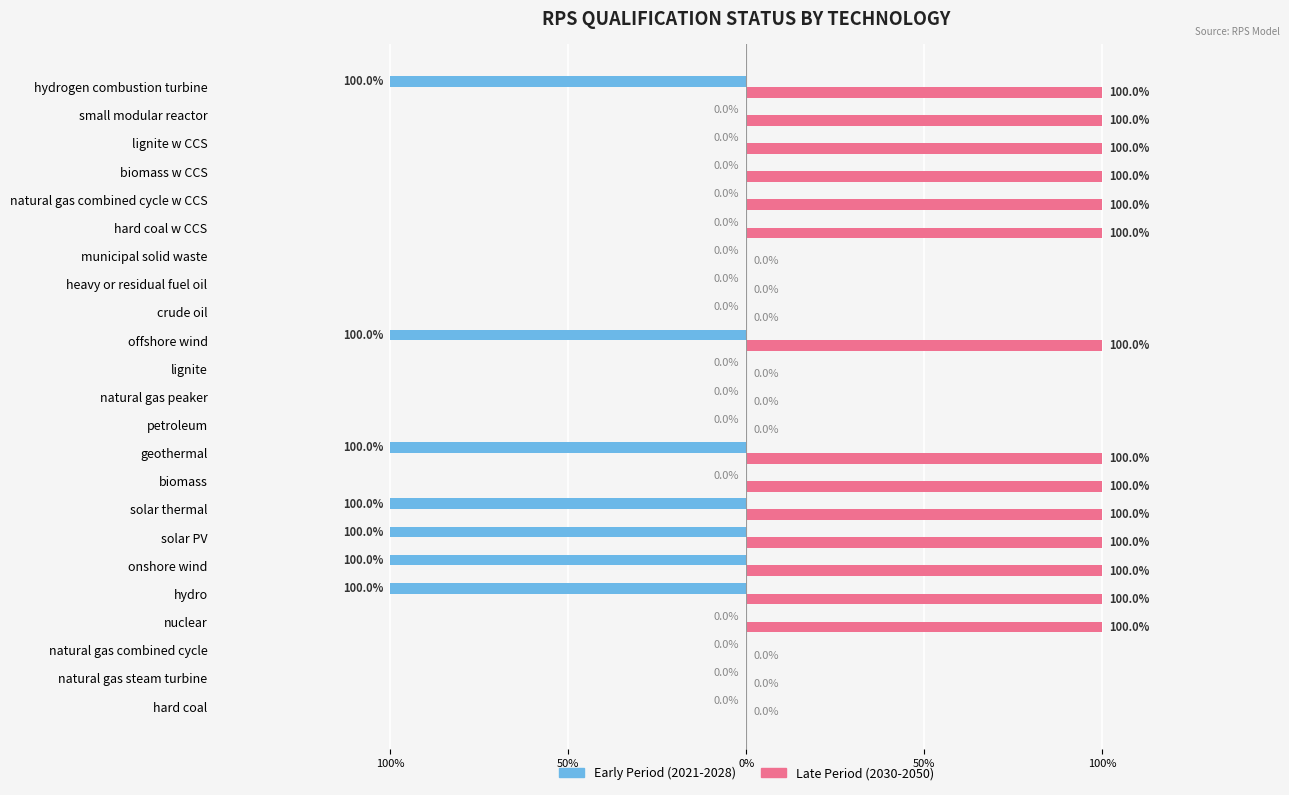

Rank the series by their maximum value, from lowest to highest.

Early Period (2021-2028), Late Period (2030-2050)